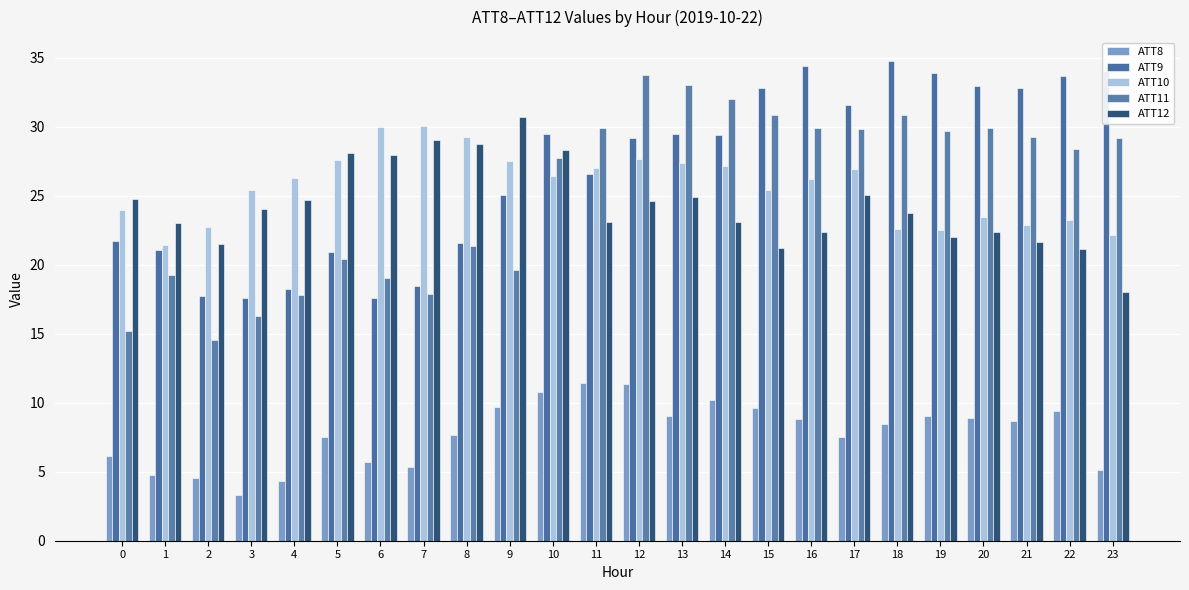

Between 8 and 19, which is larger?

19